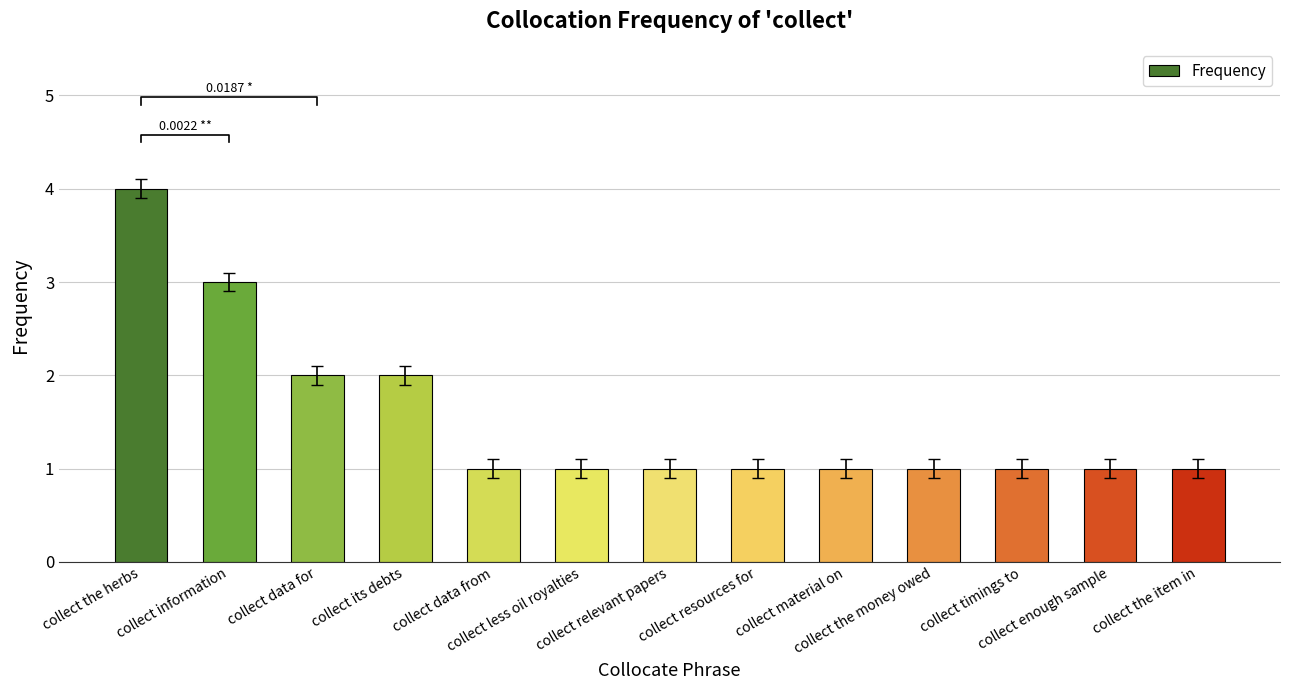

What is the difference between the second highest and minimum values?

2